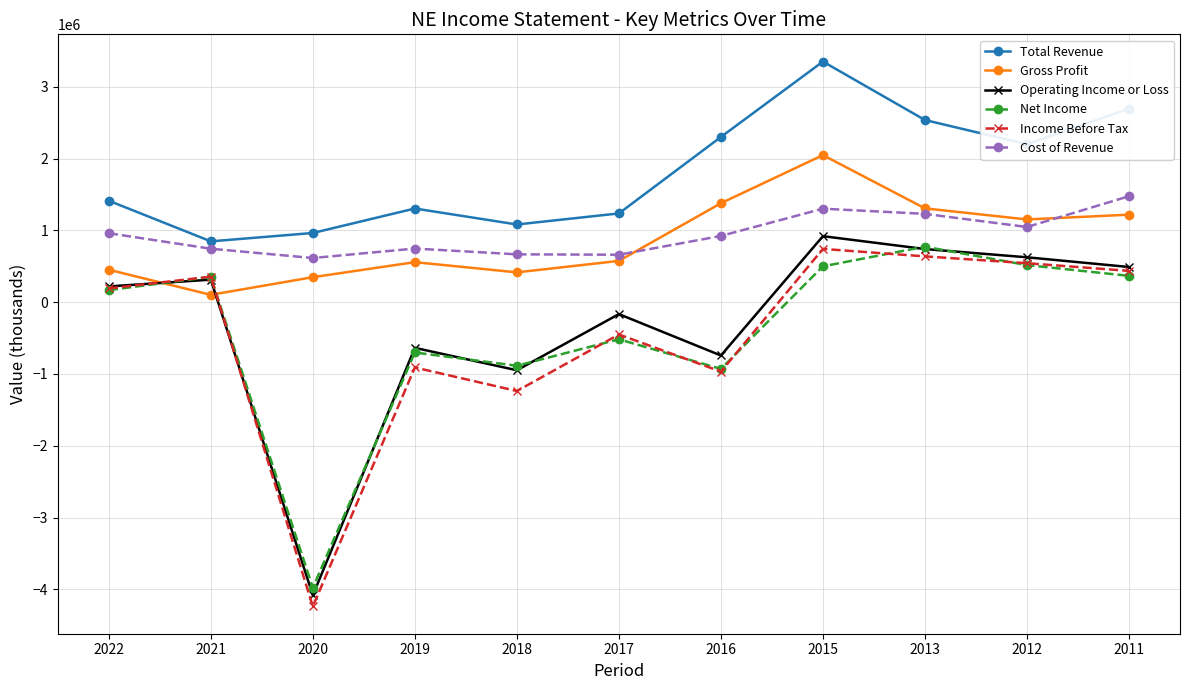

What is the sum of all Total Revenue values?

19940000